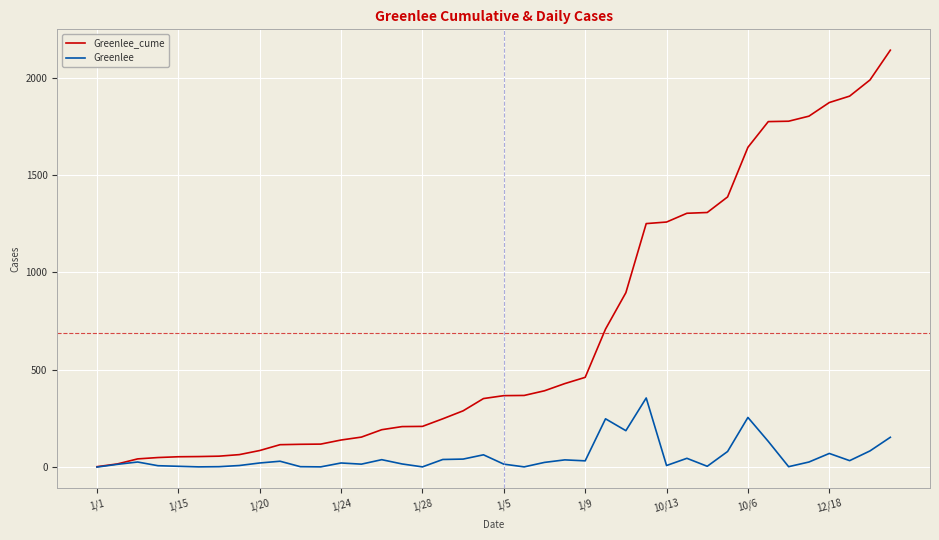

List the series in order of their peak value, highest first.

Greenlee_cume, Greenlee